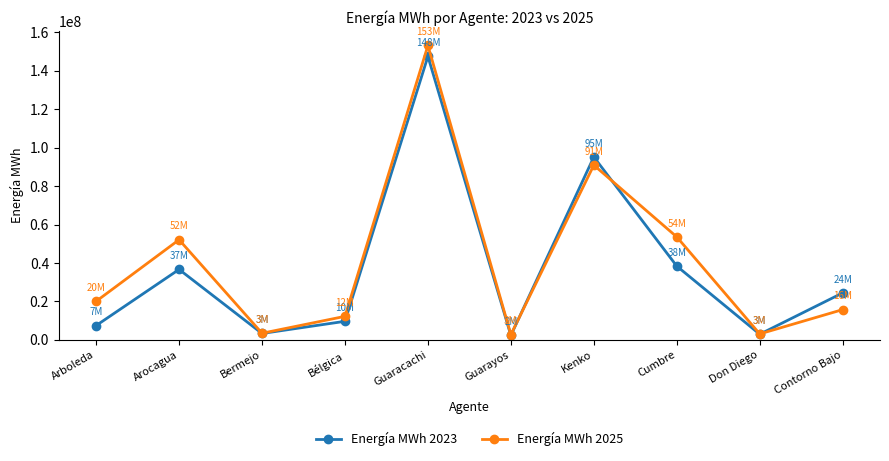

The value of Energía MWh 2023 at Bélgica is 9657886. True or false?

True